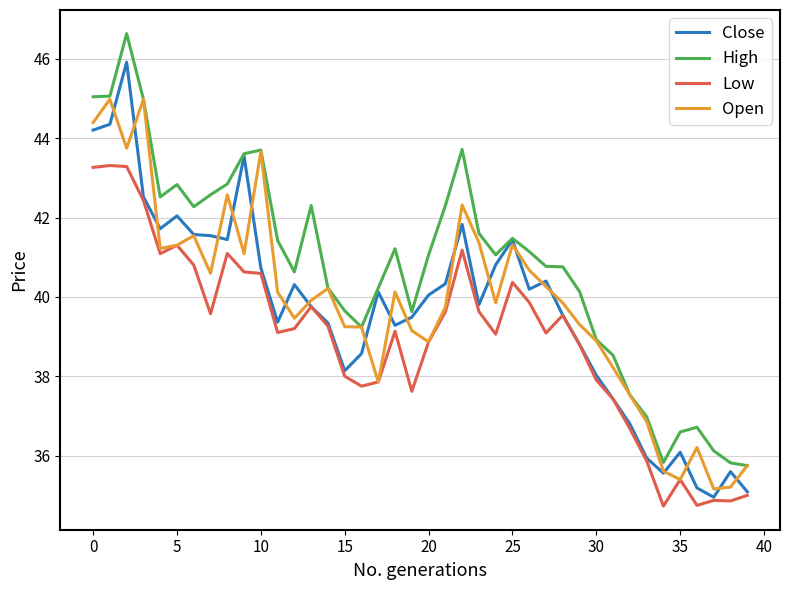

Rank the series by their maximum value, from highest to lowest.

High, Close, Open, Low